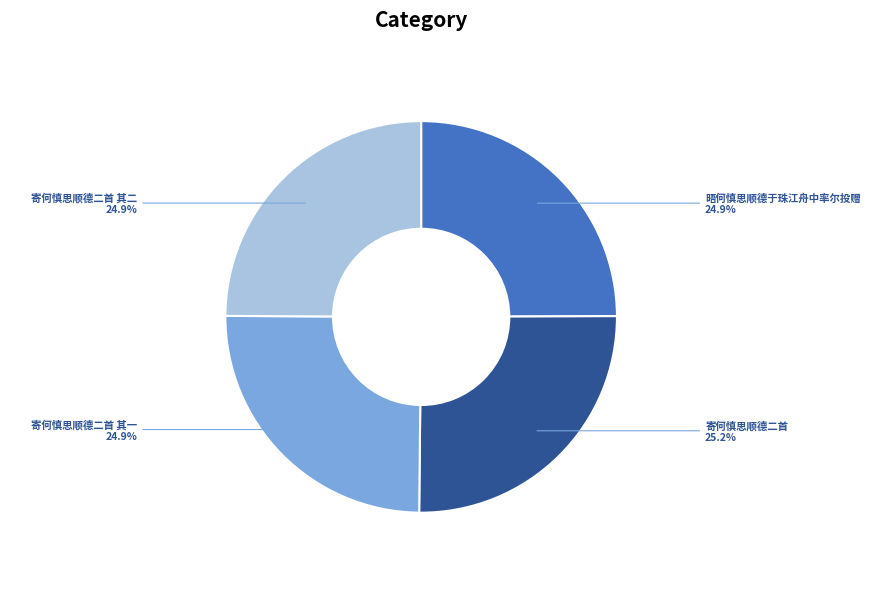

Is there any slice that represents more than half of the pie?

No